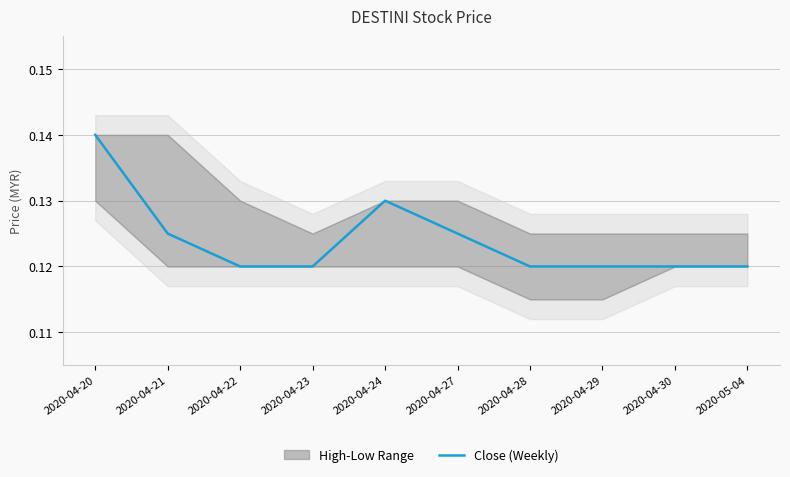

What is the value of the 4th point from the left?

0.1